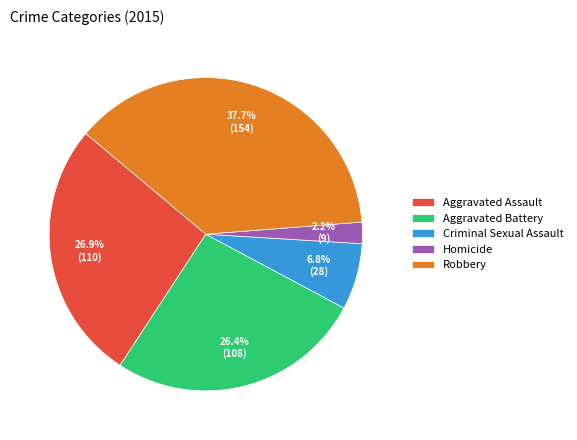

To the nearest percent, what is the average slice percentage?

20%